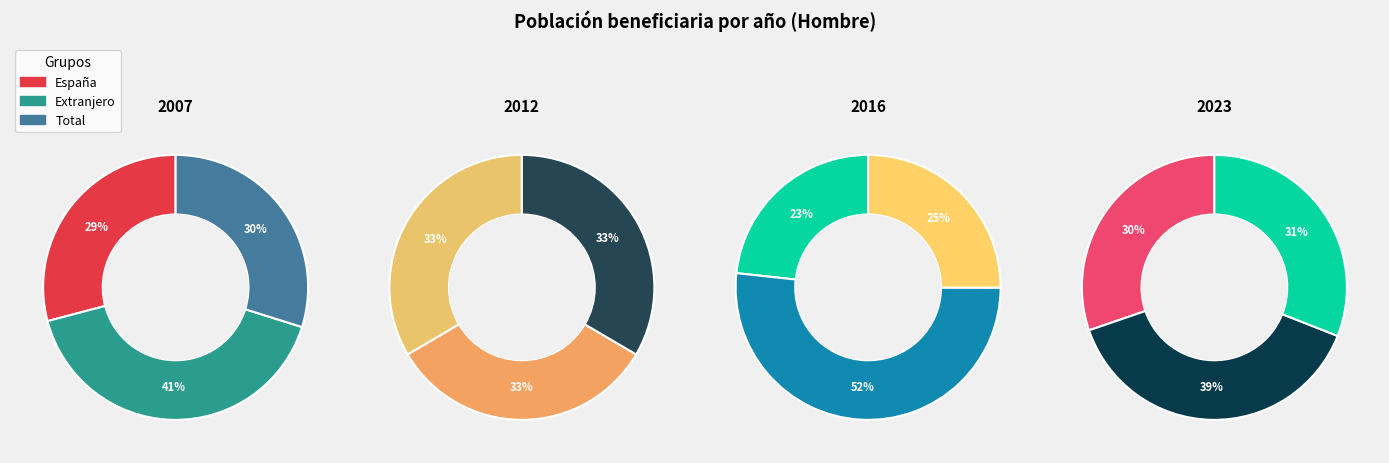

At España, list the series in order from largest to smallest.

Hombre_2023, Hombre_2012, Hombre_2016, Hombre_2007